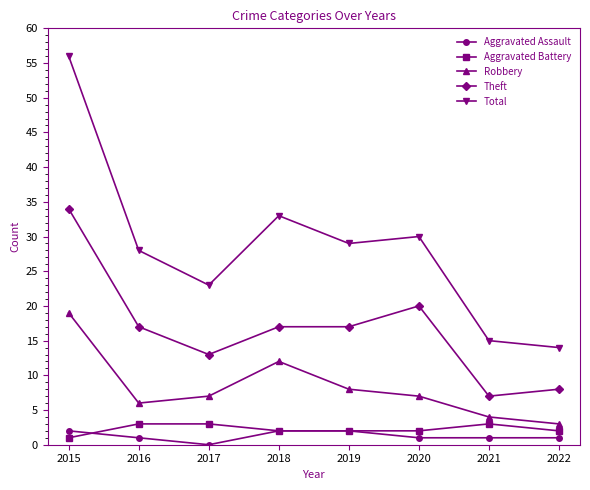

What are all the series names shown in the legend?

Aggravated Assault, Aggravated Battery, Robbery, Theft, Total